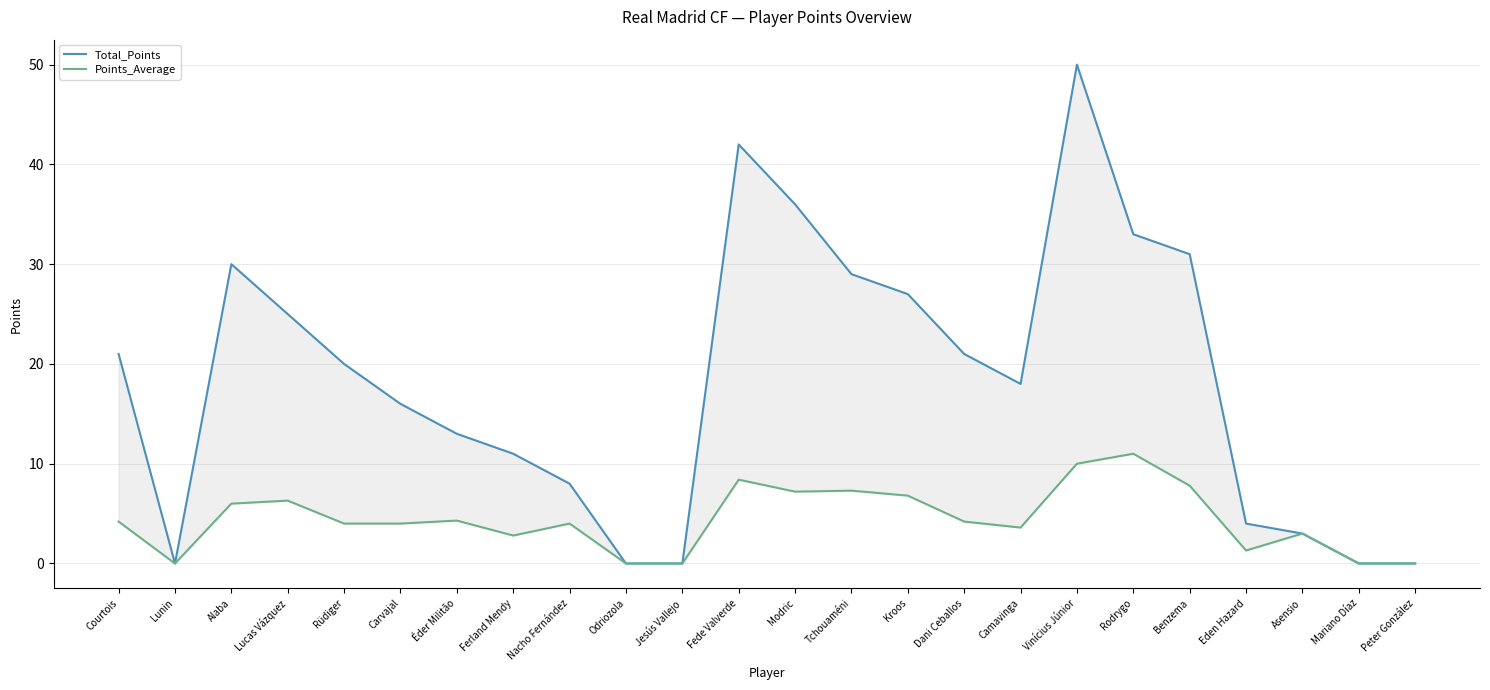

True or false: Points_Average has more than 2 points higher than both neighbors.

True